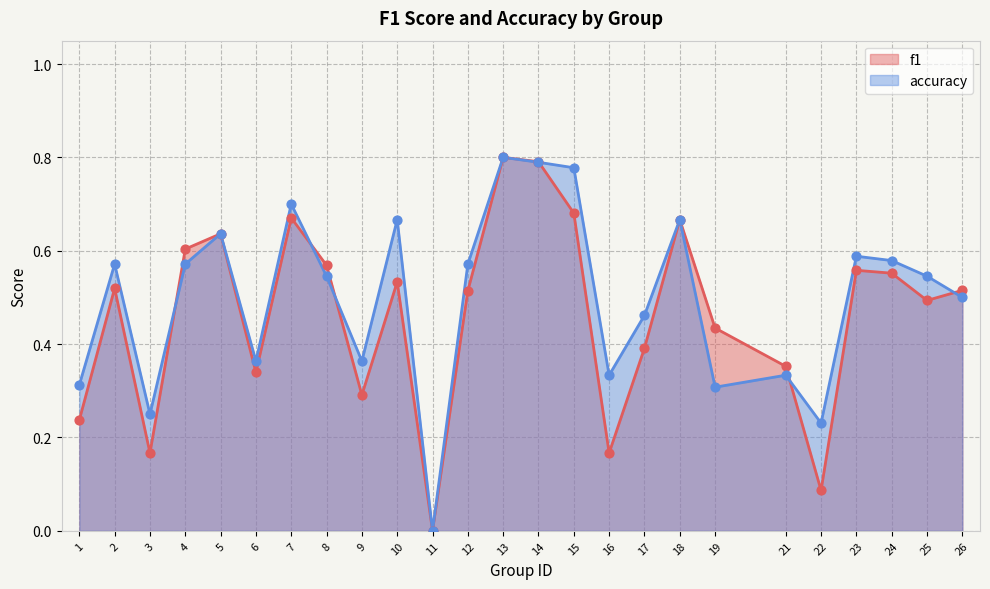

Is the value of f1 at 14 greater than the value of accuracy at 26?

Yes